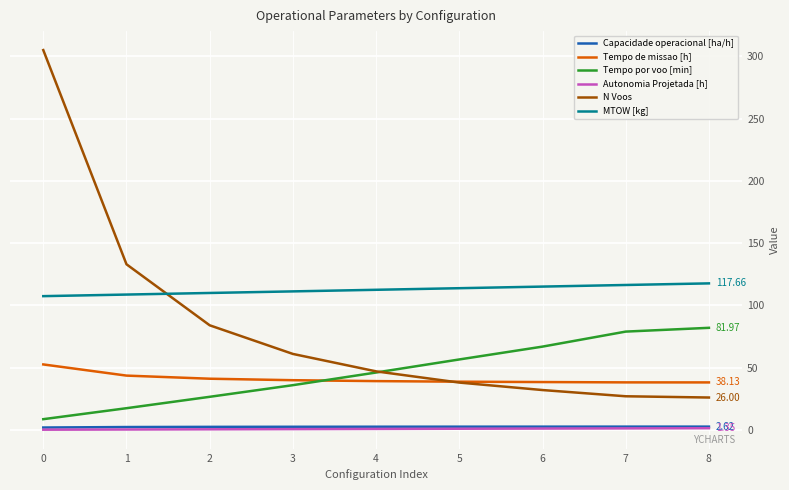

Between 0 and 5, which series saw the biggest shift?

N Voos